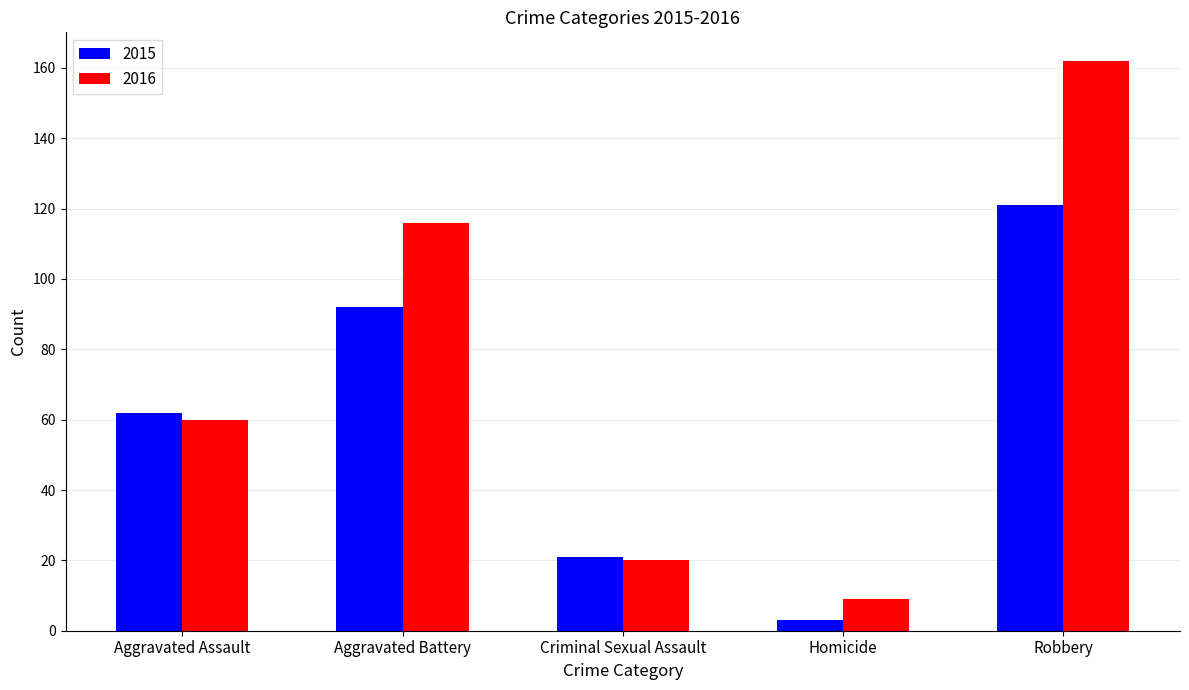

At how many categories does at least one series exceed 58?

3